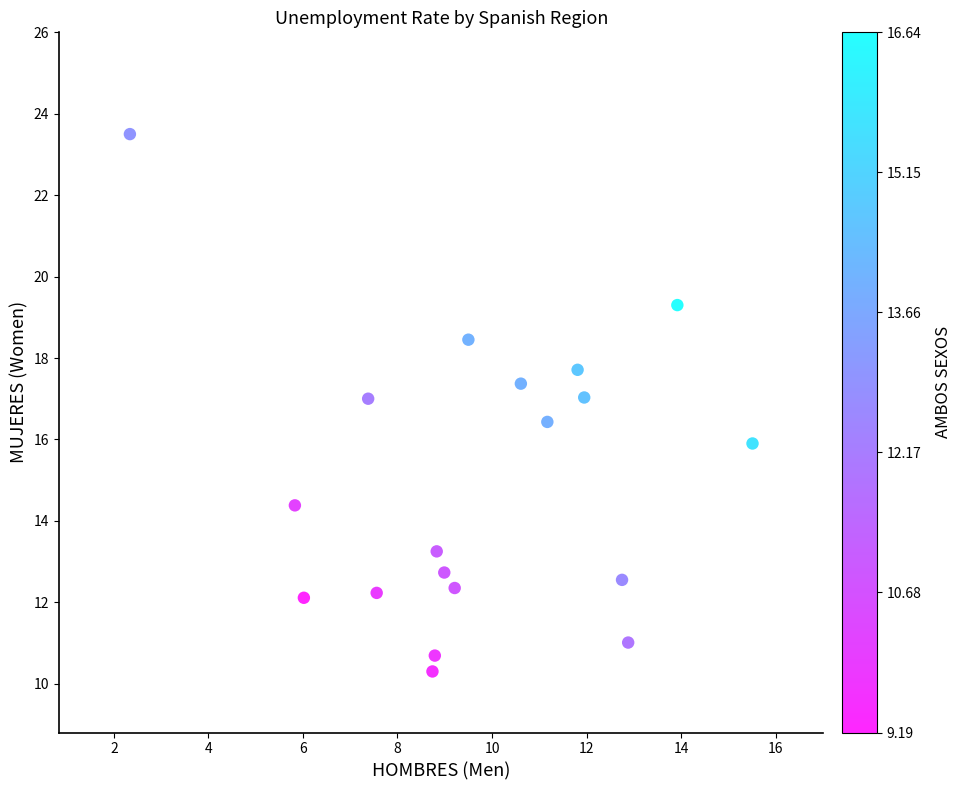

What is the range of Y values (max minus min)?

13.2